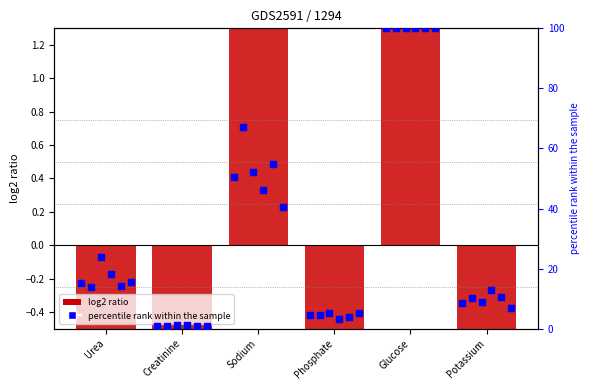

At which category is the sum across all series the highest?

Glucose